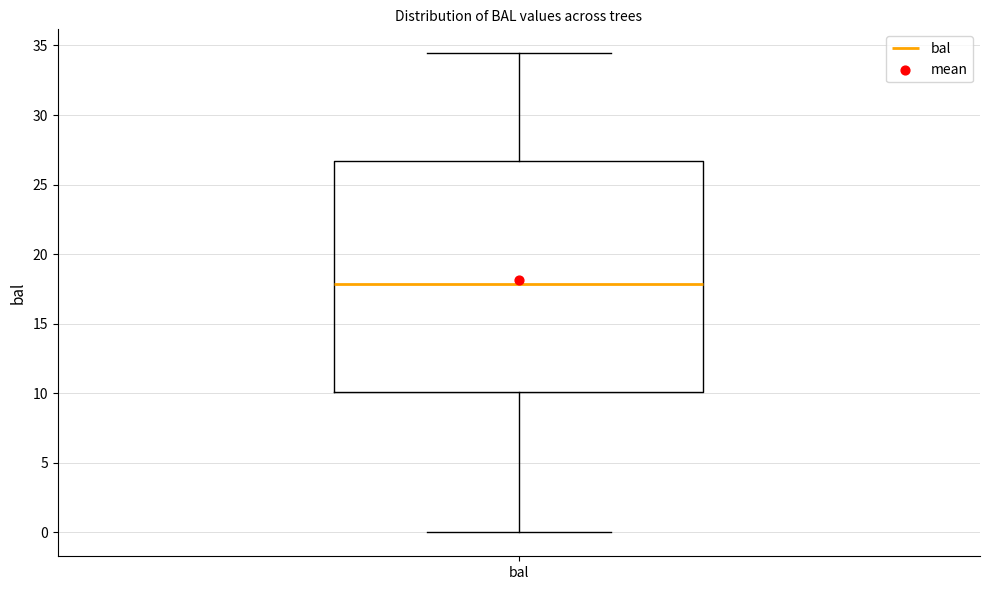

Transcribe this box plot: give where the median line is, the range the box spans, and where the two whiskers end, as read against the y-axis. The values are not printed on the chart, so give them approximately, as read against the axis.

median 18.0, box 10.0 to 26.5, whiskers 0.0 to 34.5